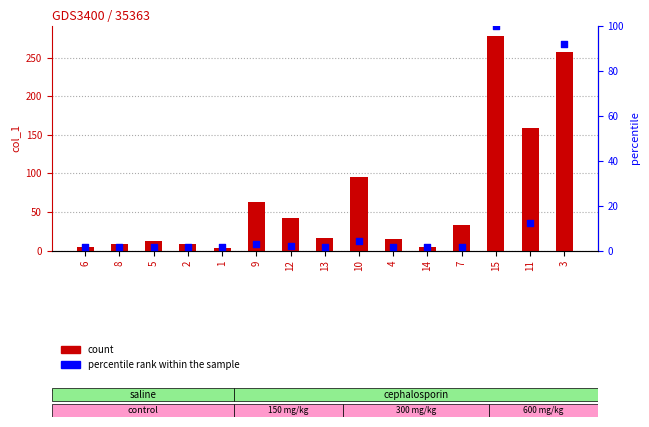

Which series has the largest total across all categories?

col_1